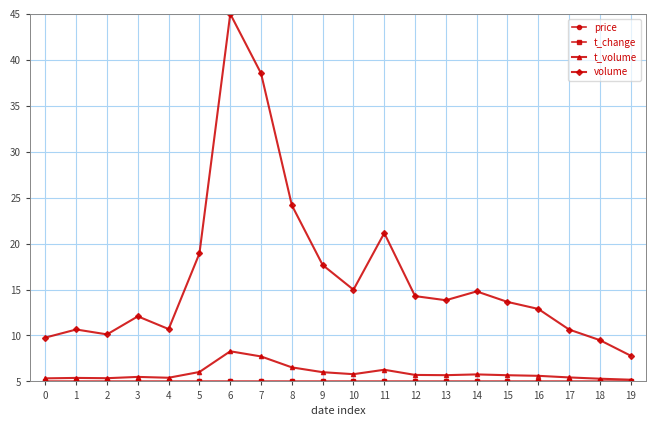

What is the minimum value for volume?

7.8